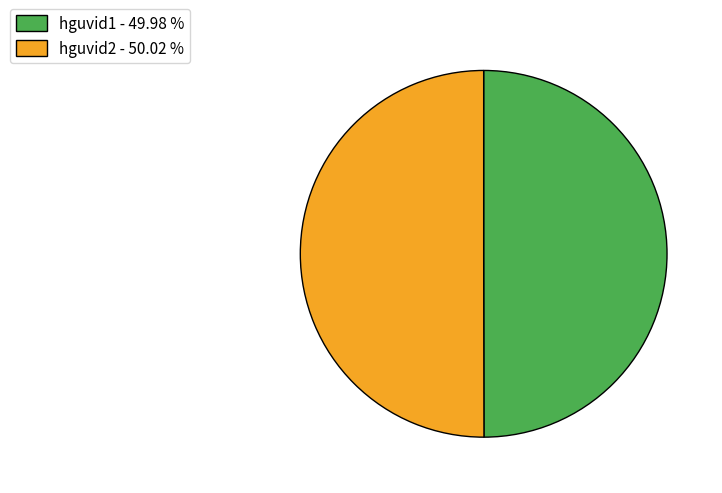

How many segments does this pie chart have?

2